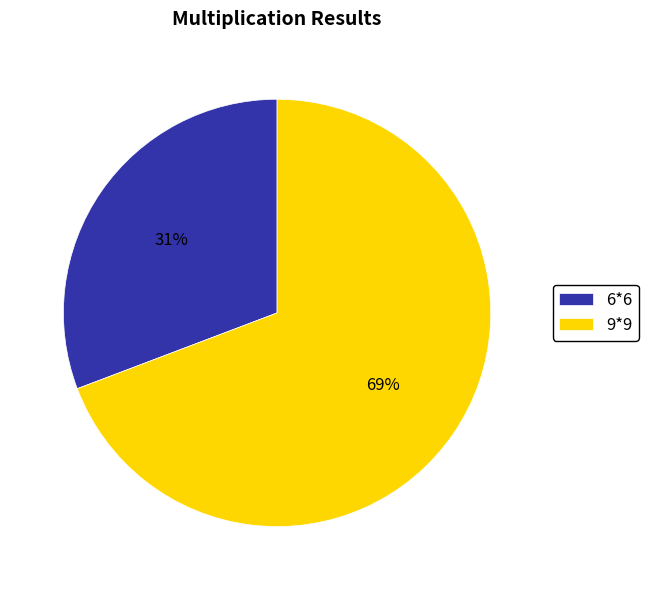

To the nearest percent, what is the average slice percentage?

50%